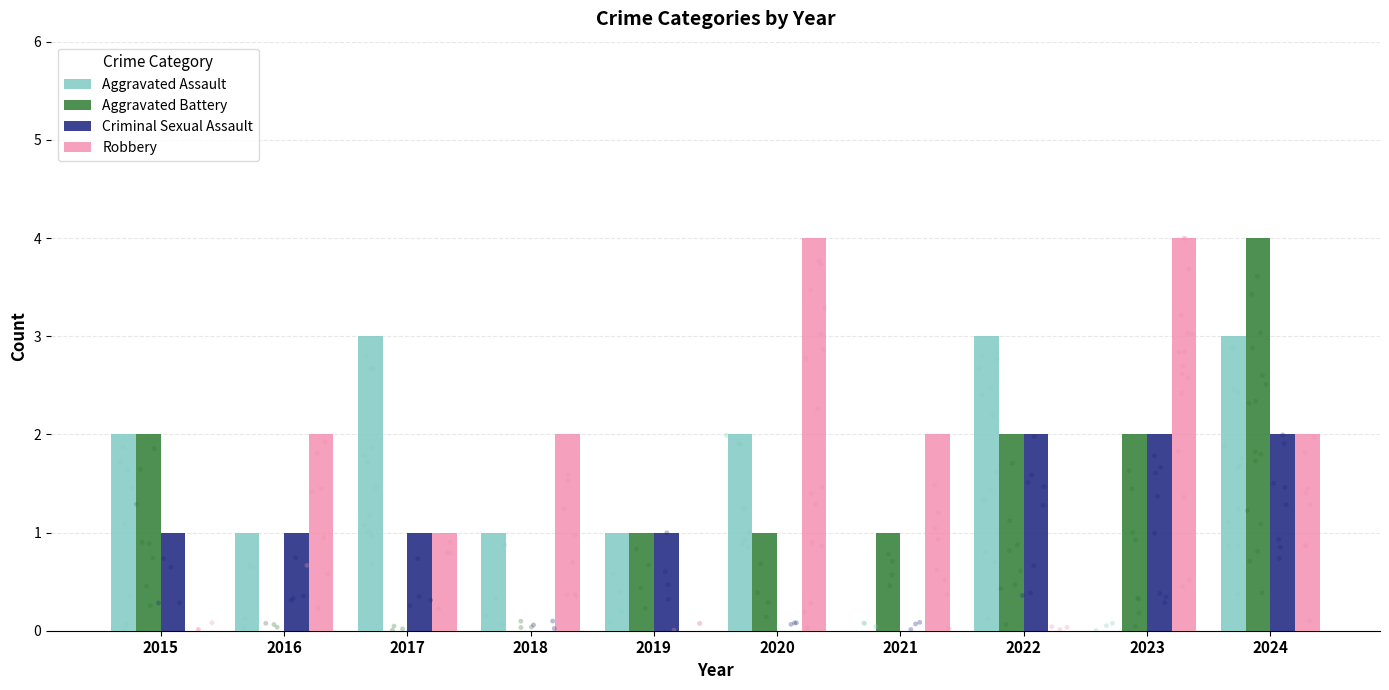

What are all the series names shown in the legend?

Aggravated Assault, Aggravated Battery, Criminal Sexual Assault, Robbery